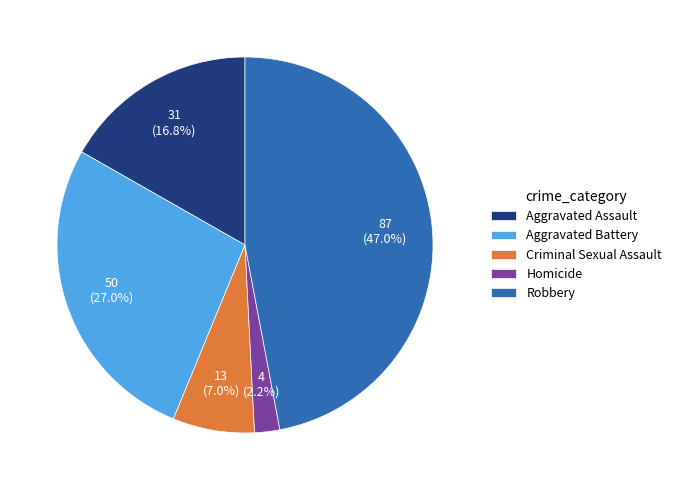

Rank the categories by value from lowest to highest.

Homicide, Criminal Sexual Assault, Aggravated Assault, Aggravated Battery, Robbery